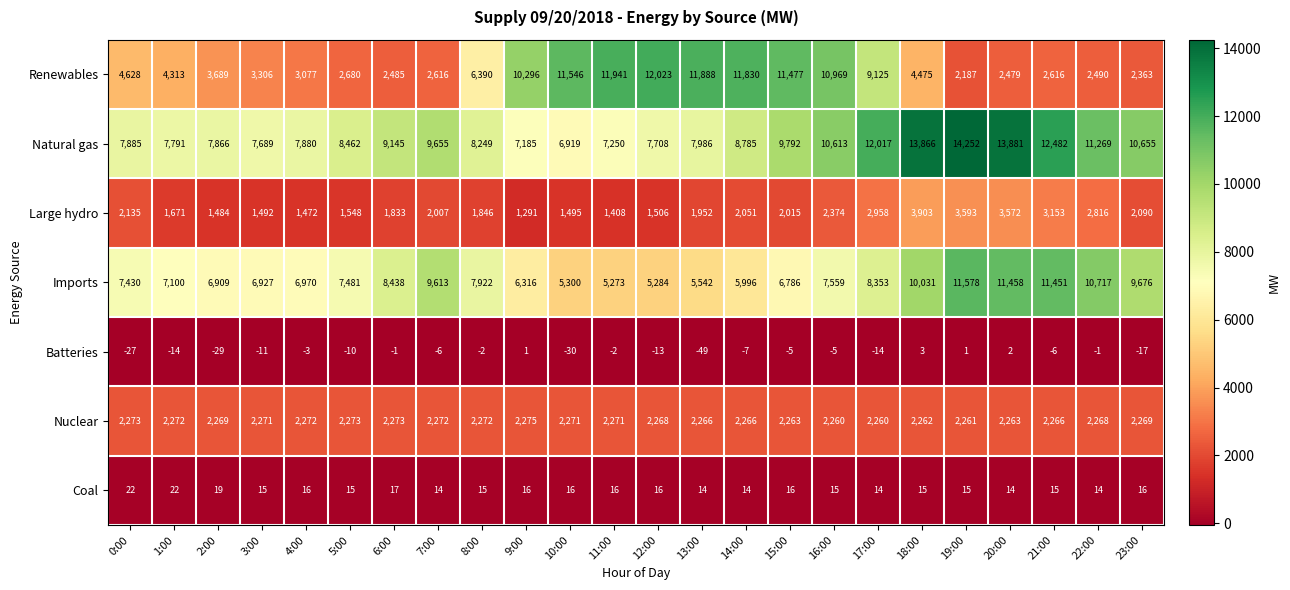

Which series has the widest spread of values?

Renewables